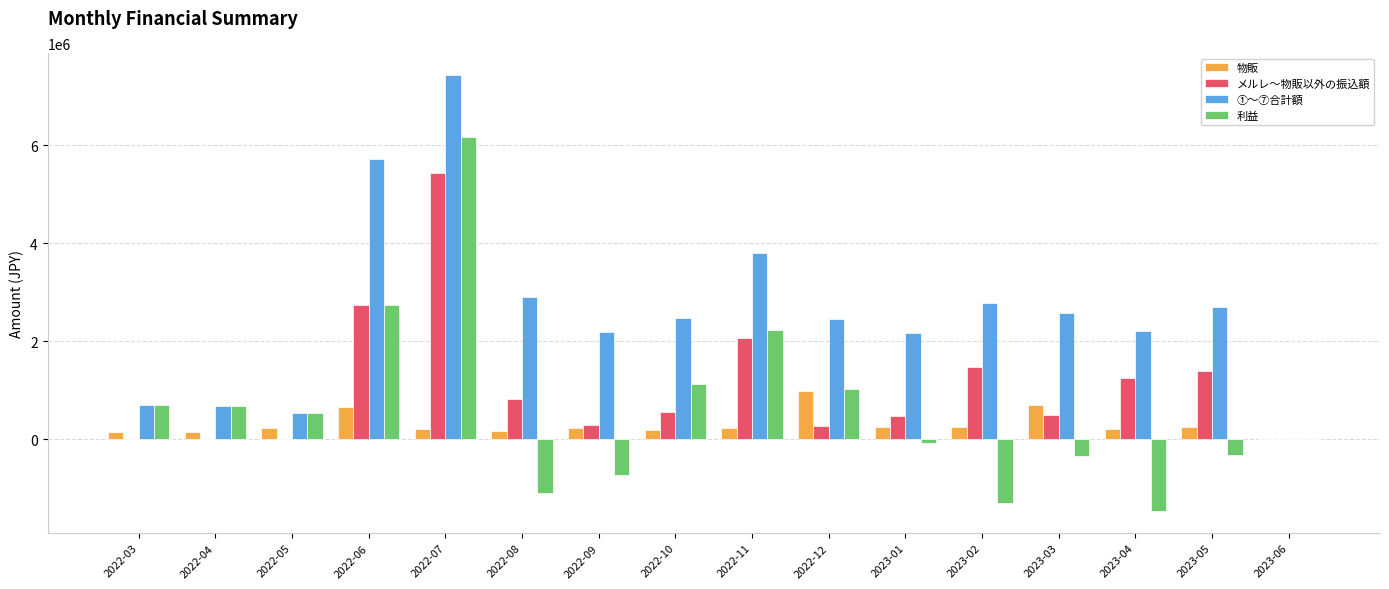

Where does the メルレ～物販以外の振込額 series first go above 564321?

2022-06